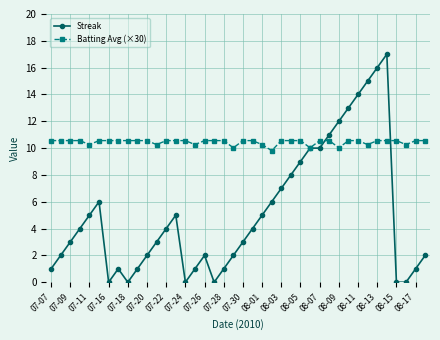

Which series has the largest range (max minus min)?

Streak